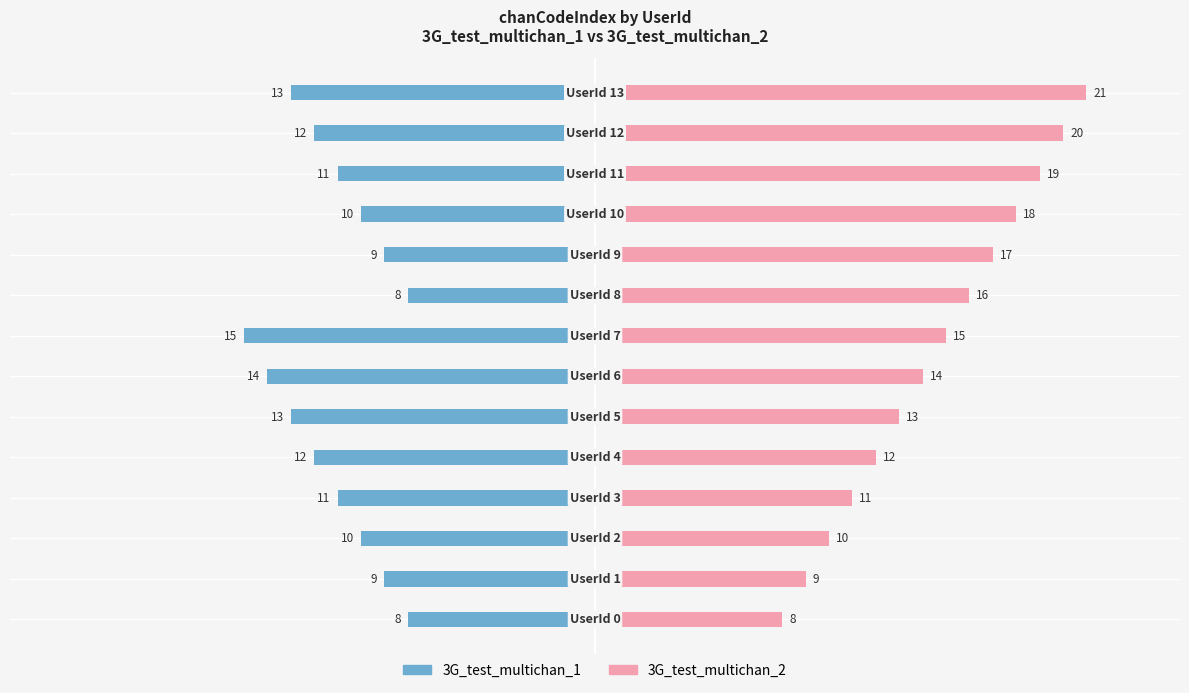

What is the approximate value of 3G_test_multichan_2 at 20, to the nearest 5?

15